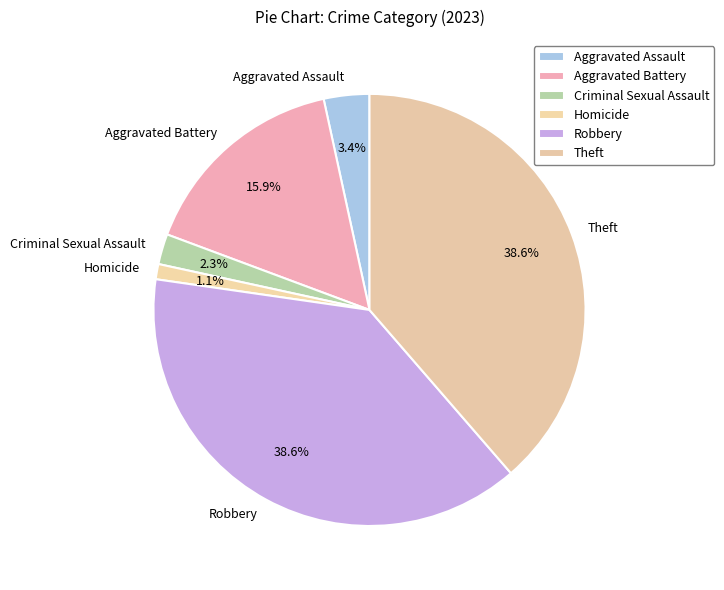

Is Homicide the majority of the pie?

No